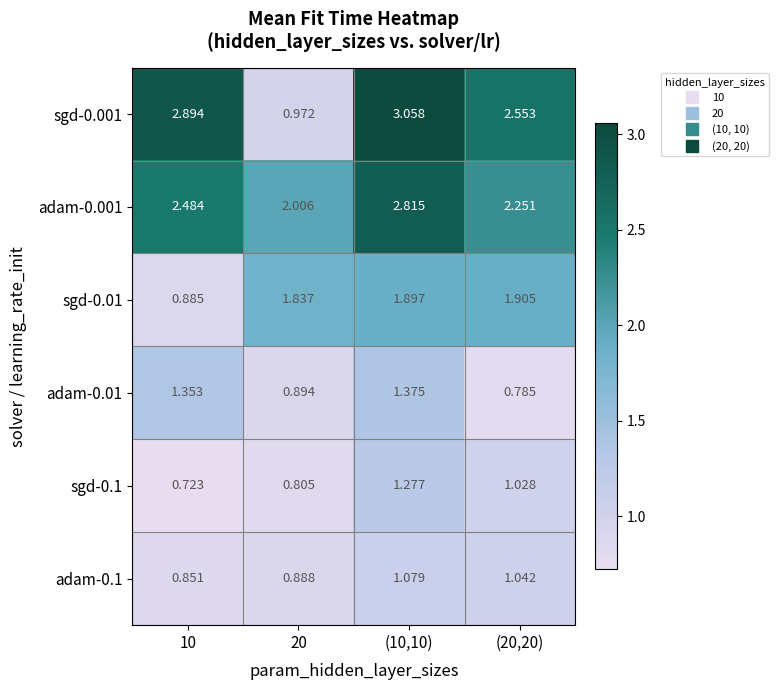

Is the value of adam-0.01 at 20 greater than the value of adam-0.001 at 20?

No